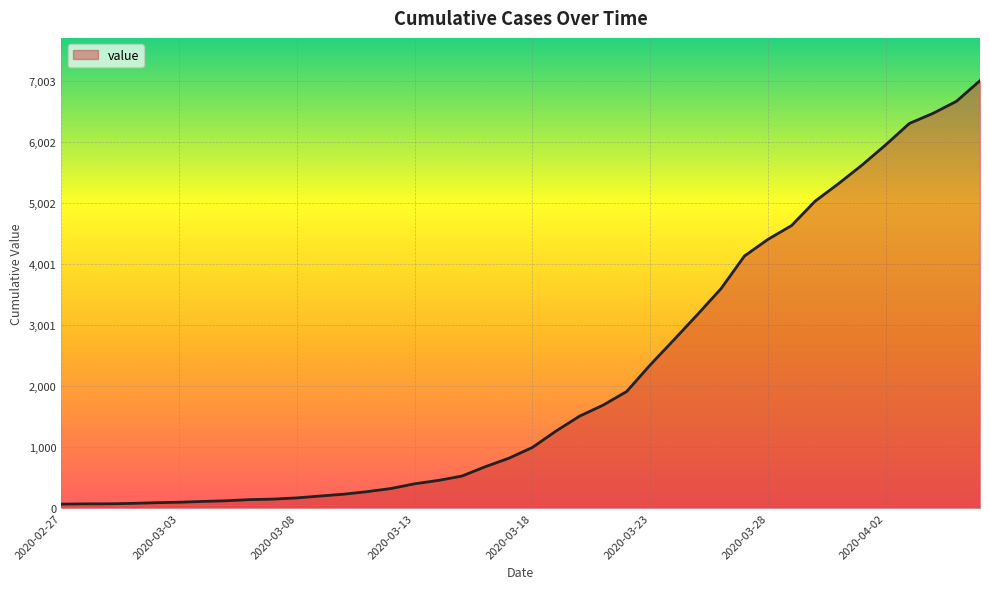

What is the difference between the maximum and minimum values?

6939